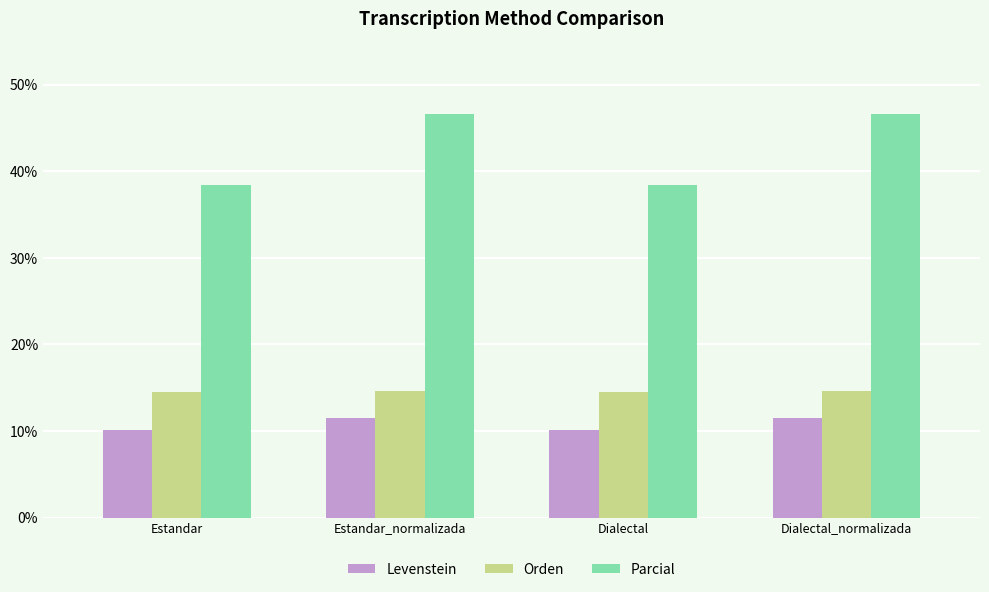

What is the approximate value of Levenstein at Dialectal_normalizada?

11.5